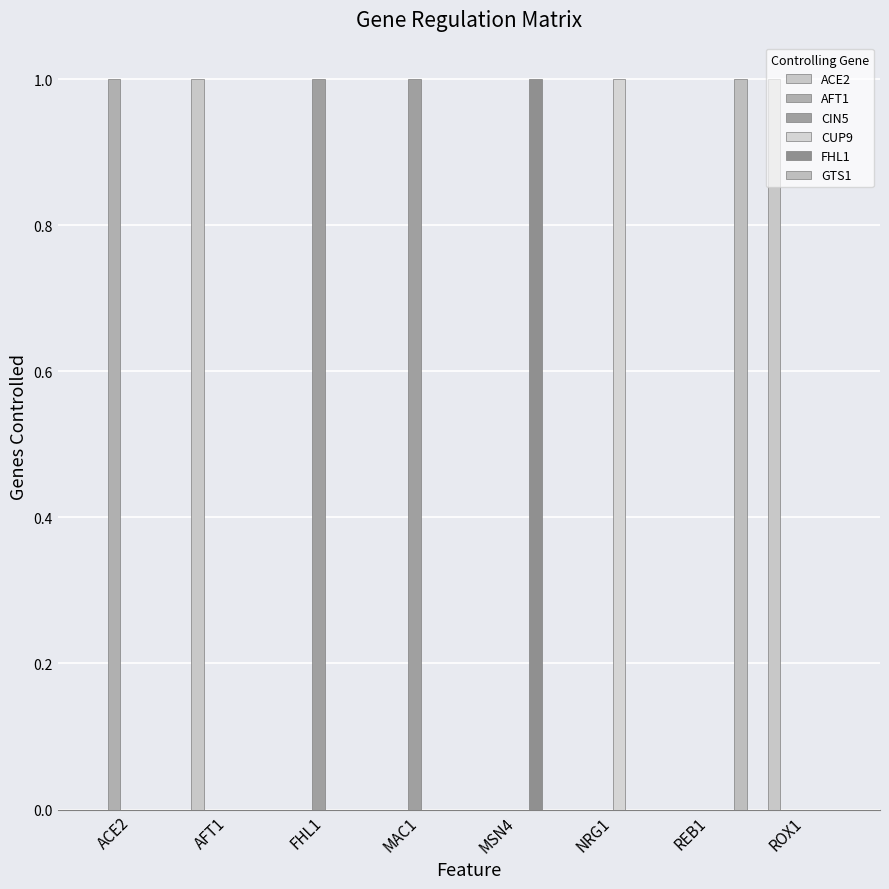

Count the number of categories in the chart.

8